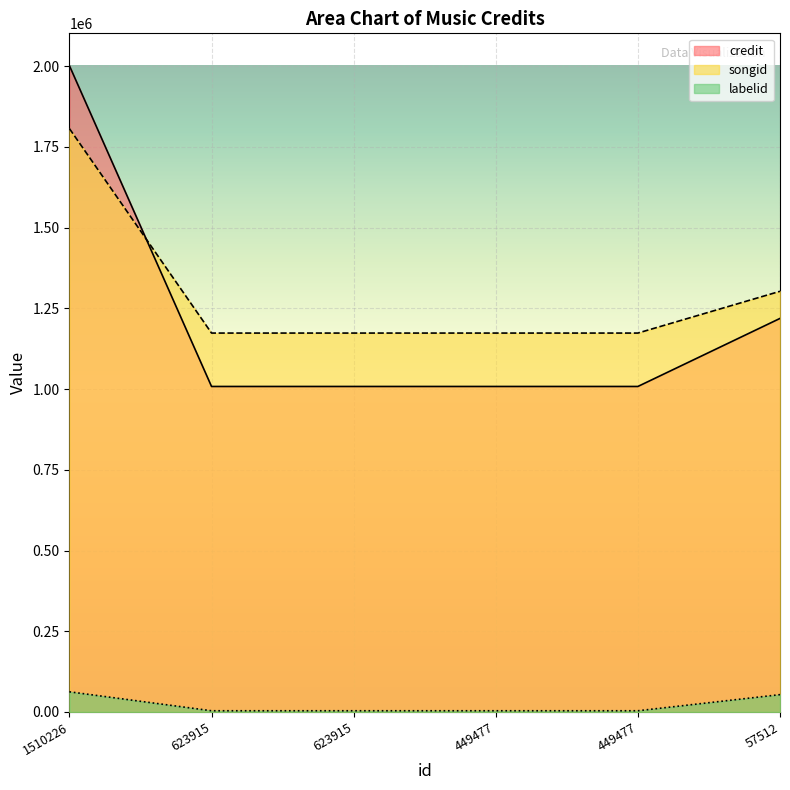

How many lines are shown in the chart?

3